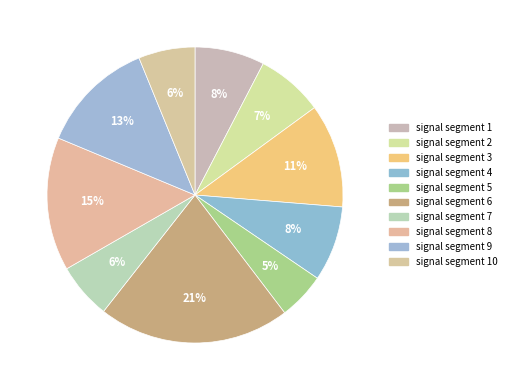

Count the number of slices in the pie.

10